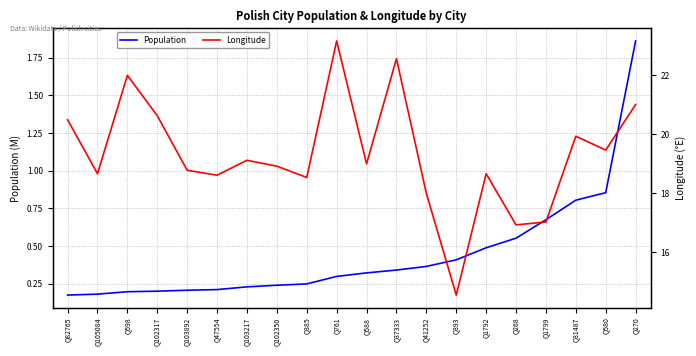

Is the value of Population at Q385 greater than the value of Longitude at Q103892?

Yes